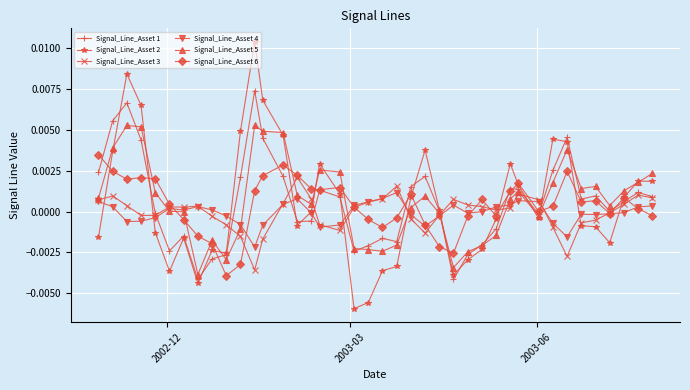

True or false: Signal_Line_Asset 2 has more than 1 points higher than both neighbors.

True